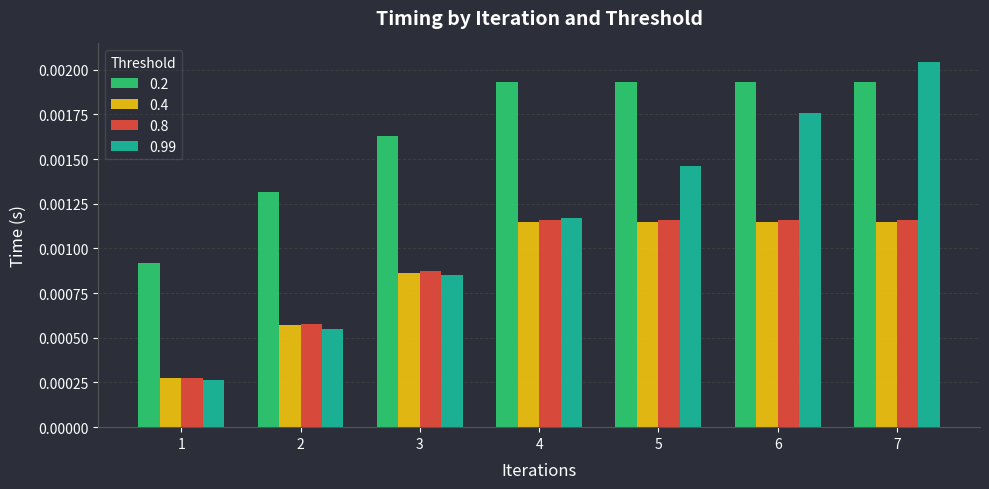

Is the value of 0.99 at 5 greater than the value of 0.2 at 4?

No